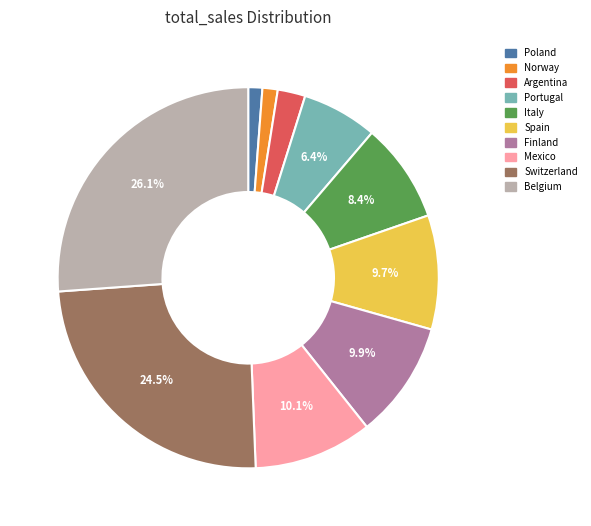

The Portugal slice represents 17% of the pie. True or false?

False